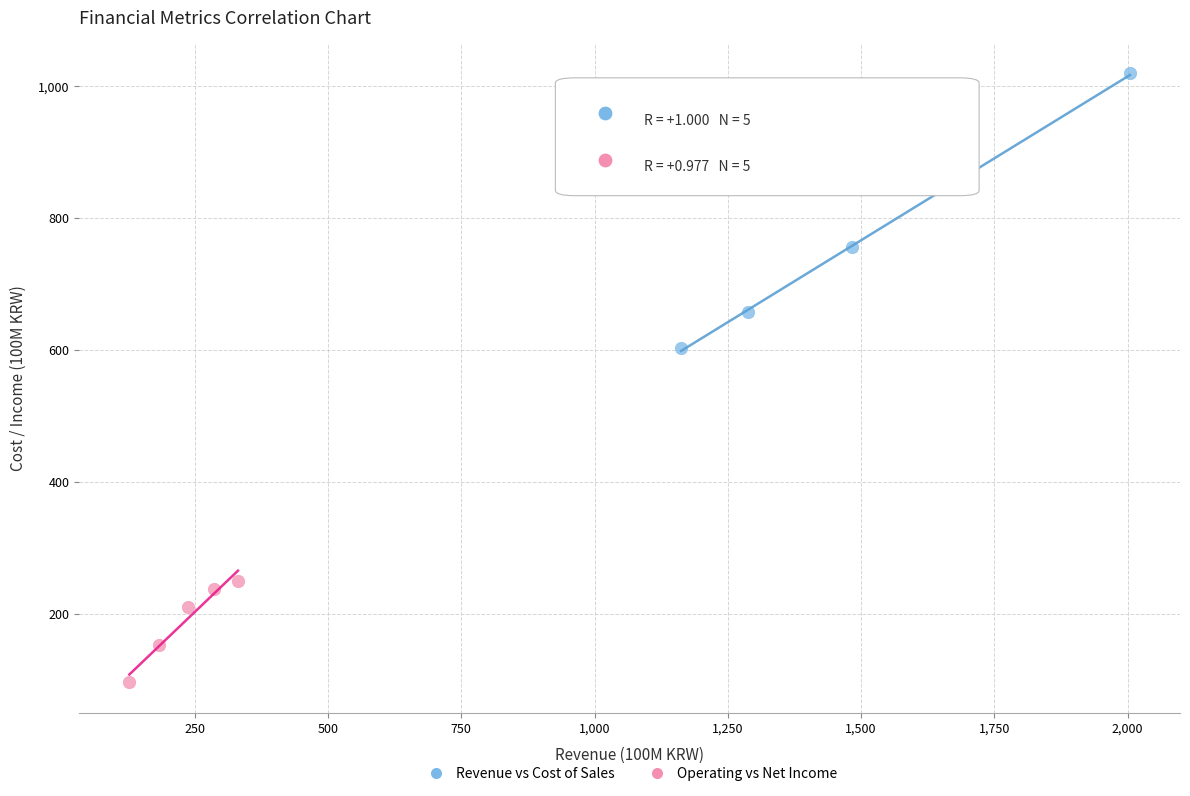

Which series reaches the maximum Y coordinate?

Revenue vs Cost of Sales